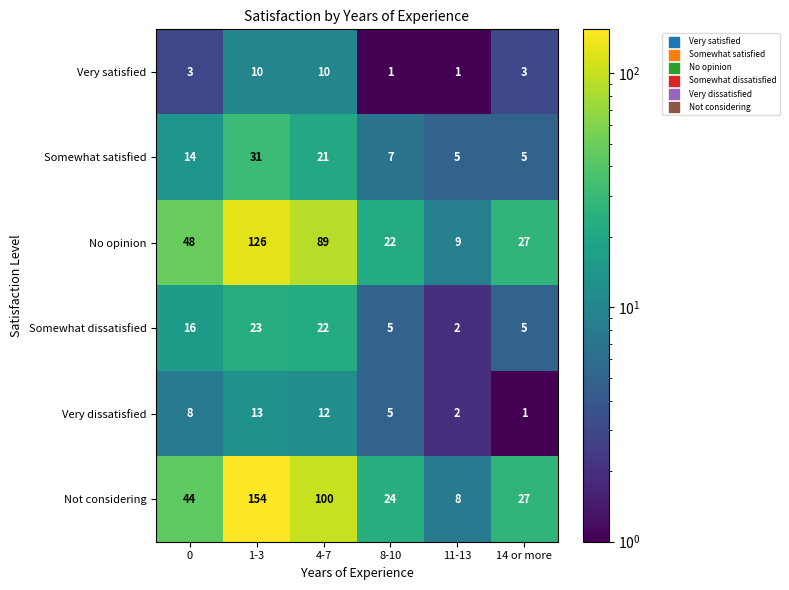

What is the smallest value displayed?

1